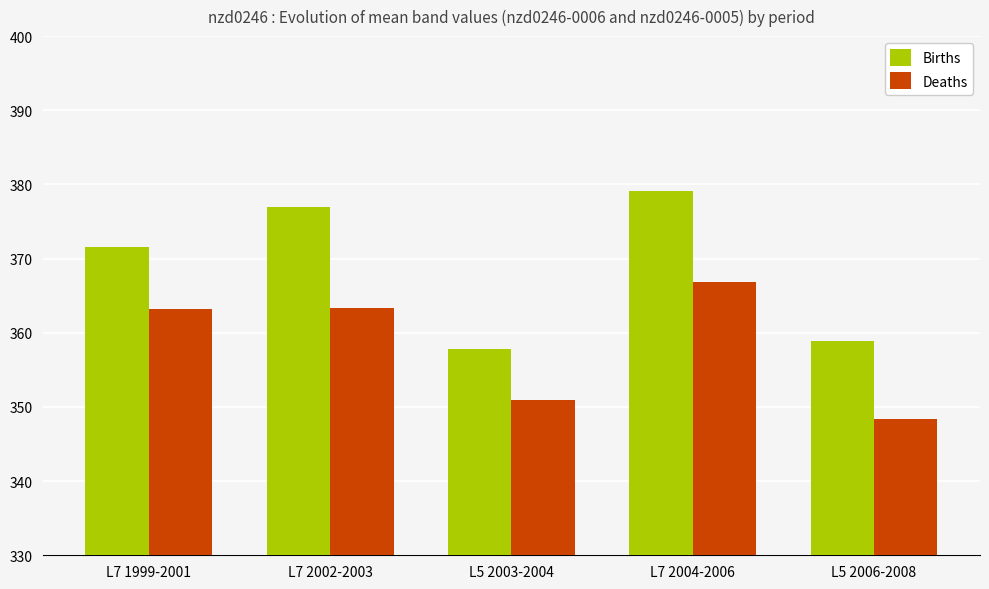

At how many categories does at least one series exceed 372?

2